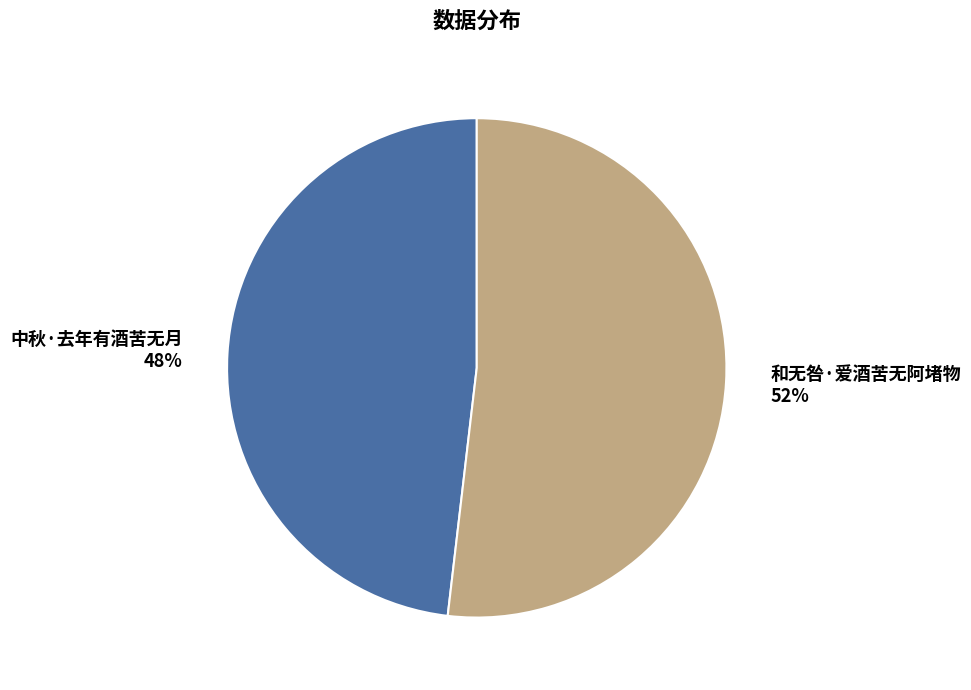

Which category has the smallest portion of the pie?

中秋·去年有酒苦无月